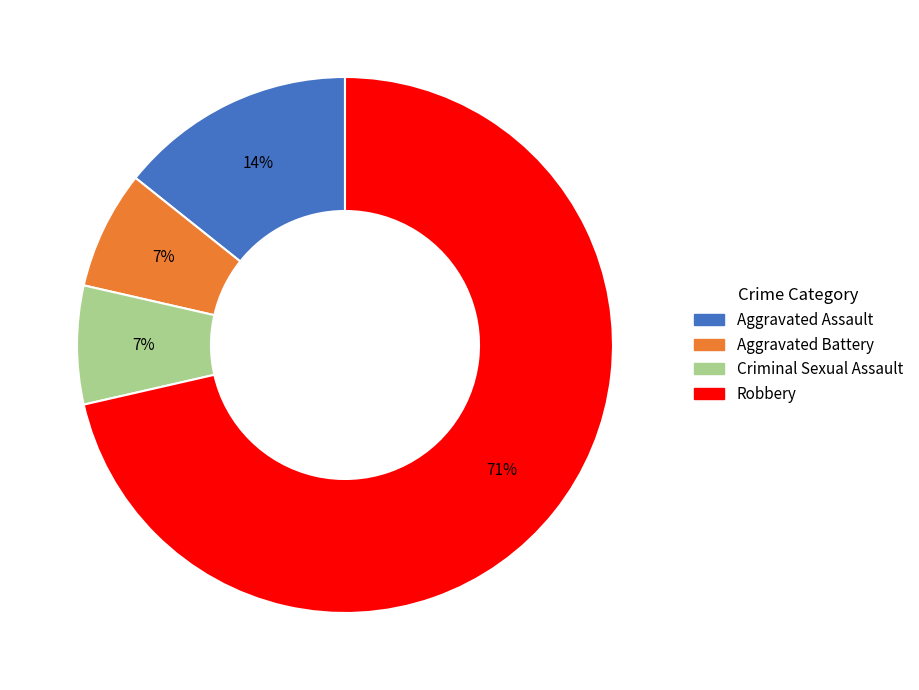

To the nearest percent, what is the combined percentage of Aggravated Assault and Aggravated Battery?

21%